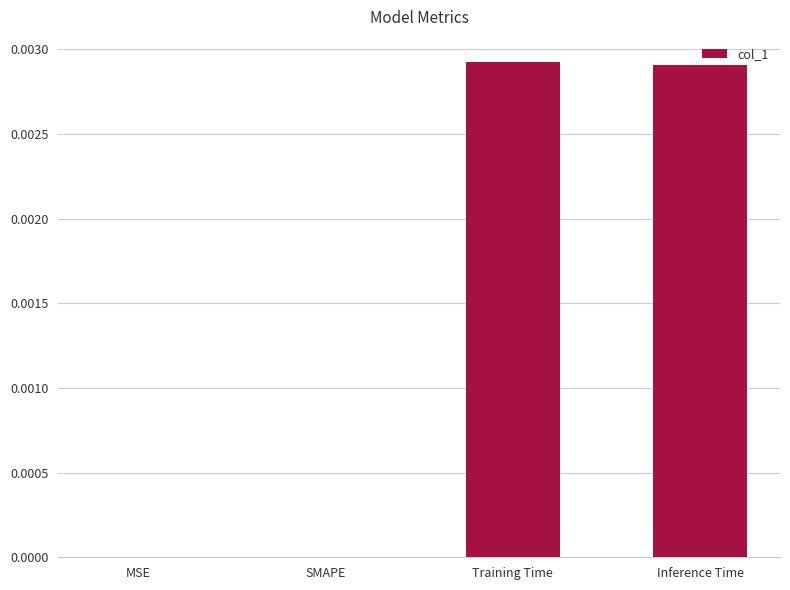

True or false: the data shows 0.0 at Training Time.

True